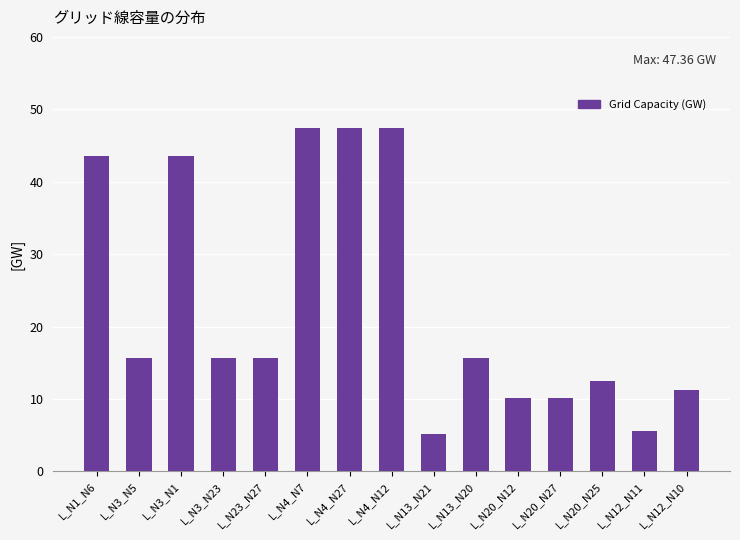

Count the number of data series in this chart.

1